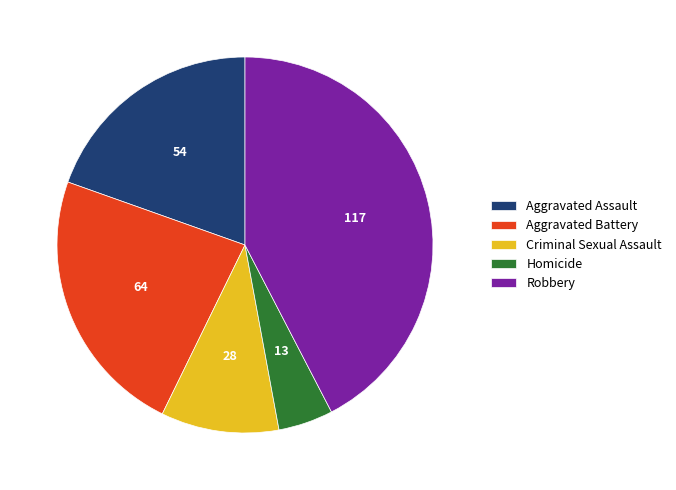

Which category has the smallest portion of the pie?

Homicide